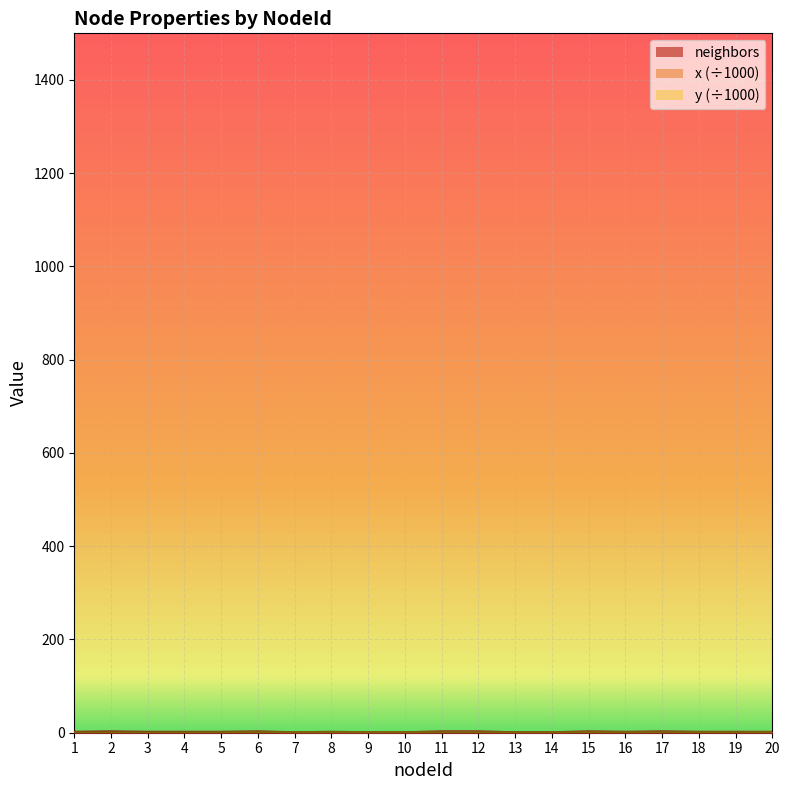

What value does the neighbors series have at 12?

3.0